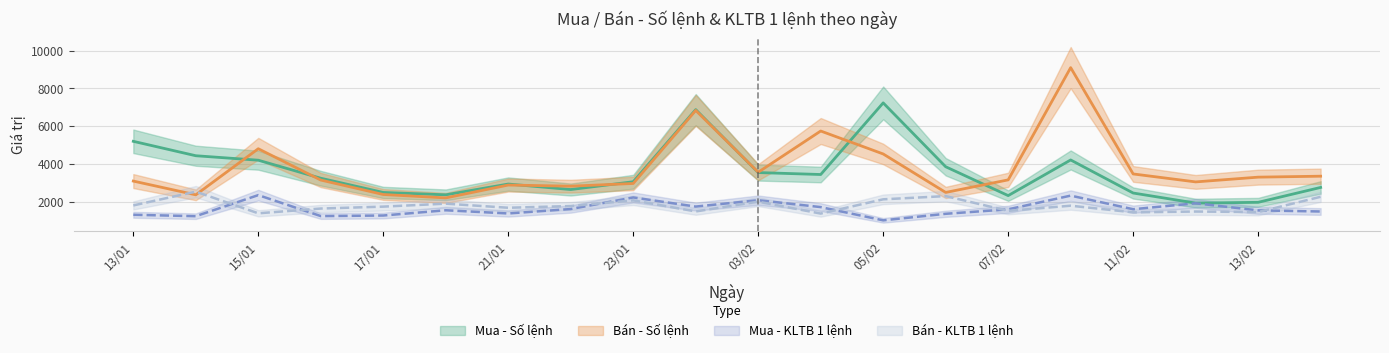

At how many categories does at least one series exceed 6011?

3